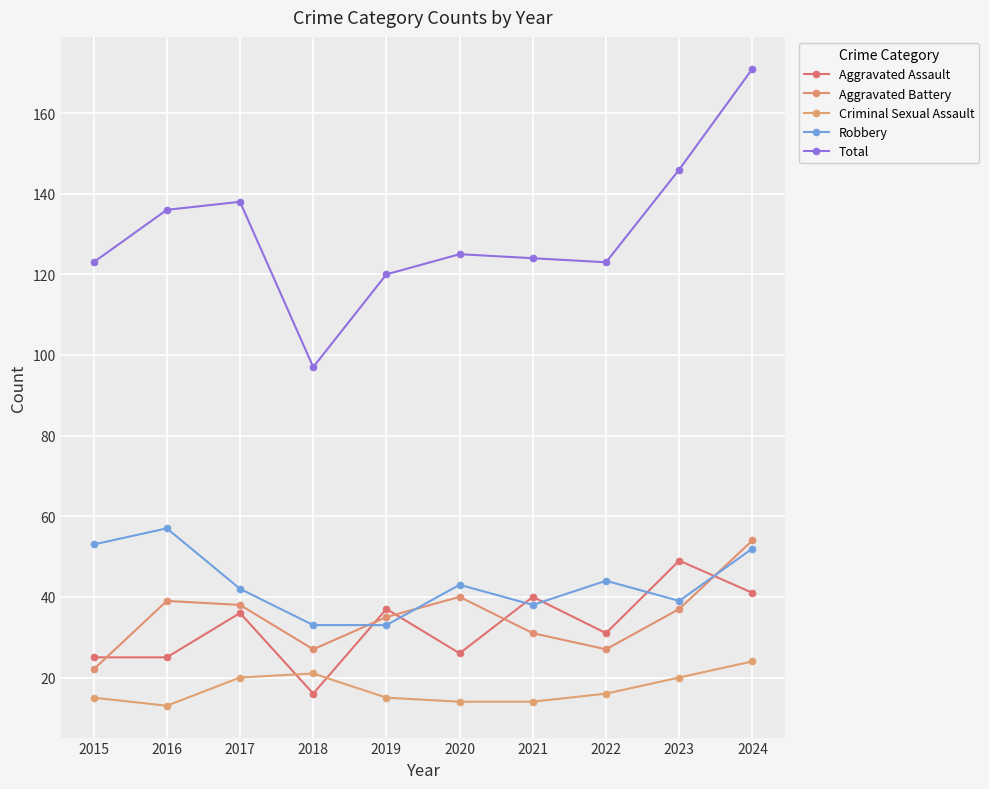

How many data points does each series have?

10